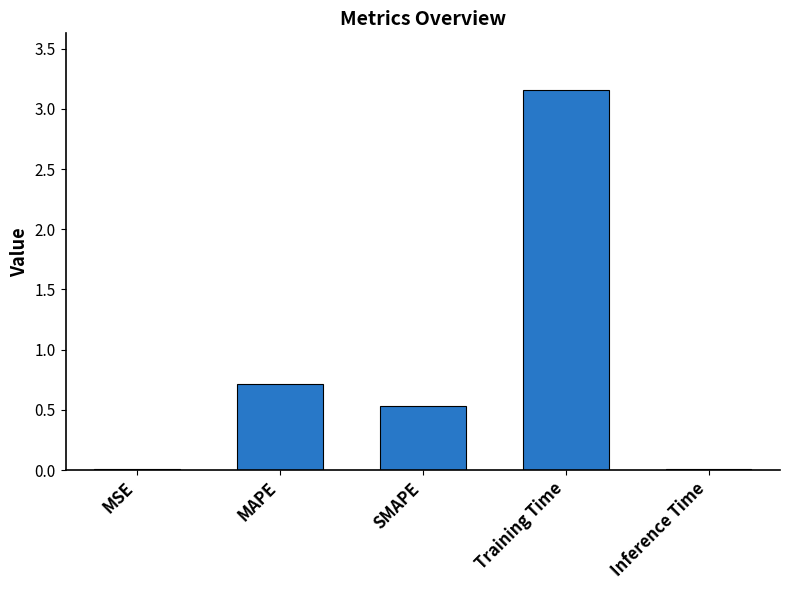

Which category has the highest value across all series?

Training Time